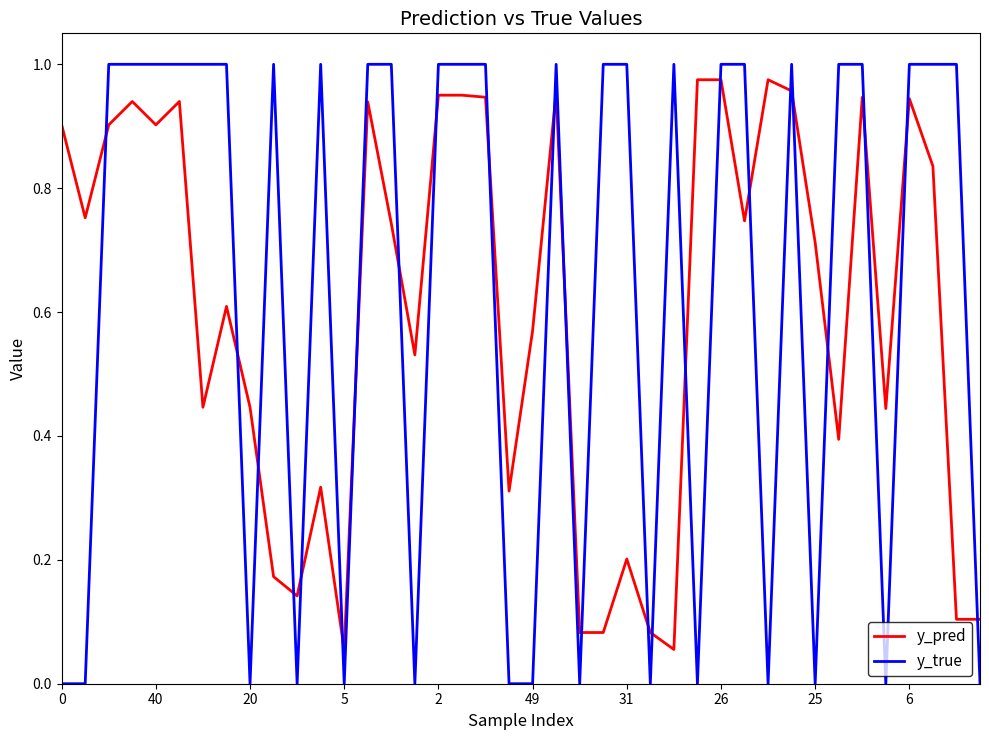

Which series has the largest range (max minus min)?

y_true